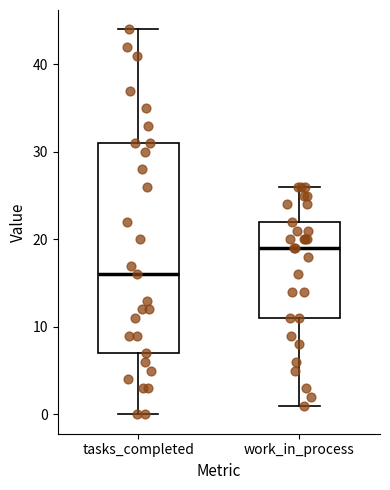

Reading left to right, transcribe this box plot: for each box, give where its median line is, the range the box spans, and where its two whiskers end, as read against the y-axis. The values are not printed on the chart, so give them approximately, as read against the axis.

tasks_completed: median 16, box 7 to 31, whiskers 0 to 44
work_in_process: median 19, box 11 to 22, whiskers 1 to 26